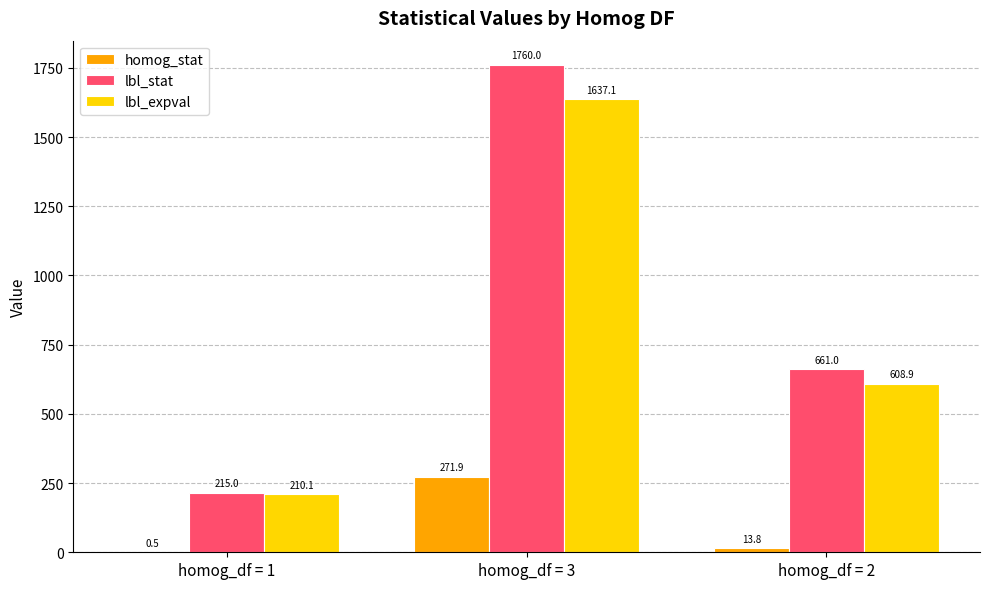

Count the lbl_stat values in the range 215 to 1760.

3